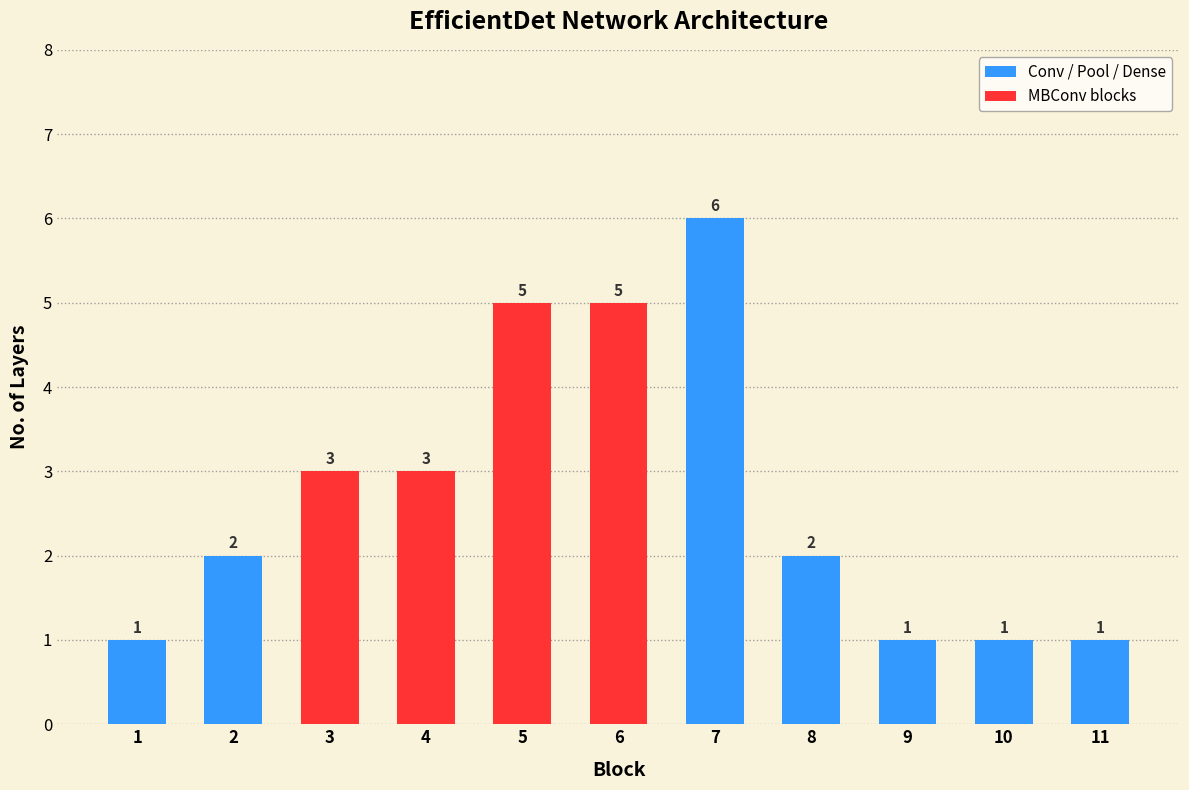

What is the approximate value at 3?

3